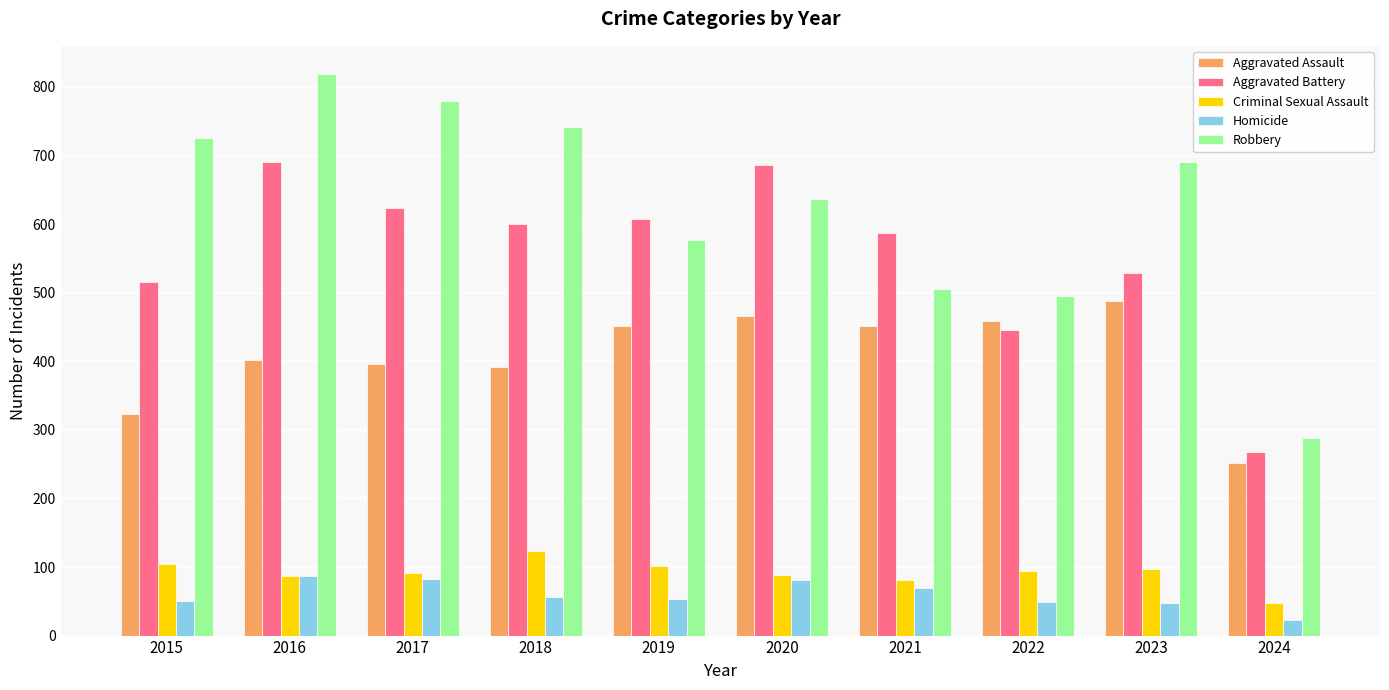

What are all the series names shown in the legend?

Aggravated Assault, Aggravated Battery, Criminal Sexual Assault, Homicide, Robbery